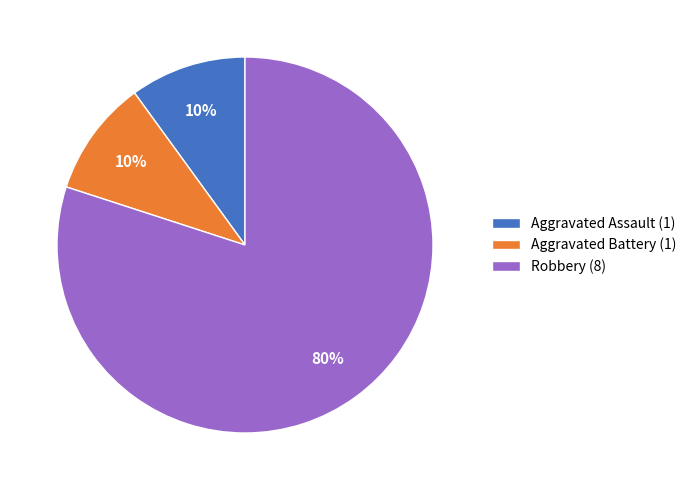

Do Robbery (8) and Aggravated Battery (1) together represent more than half of the pie?

Yes